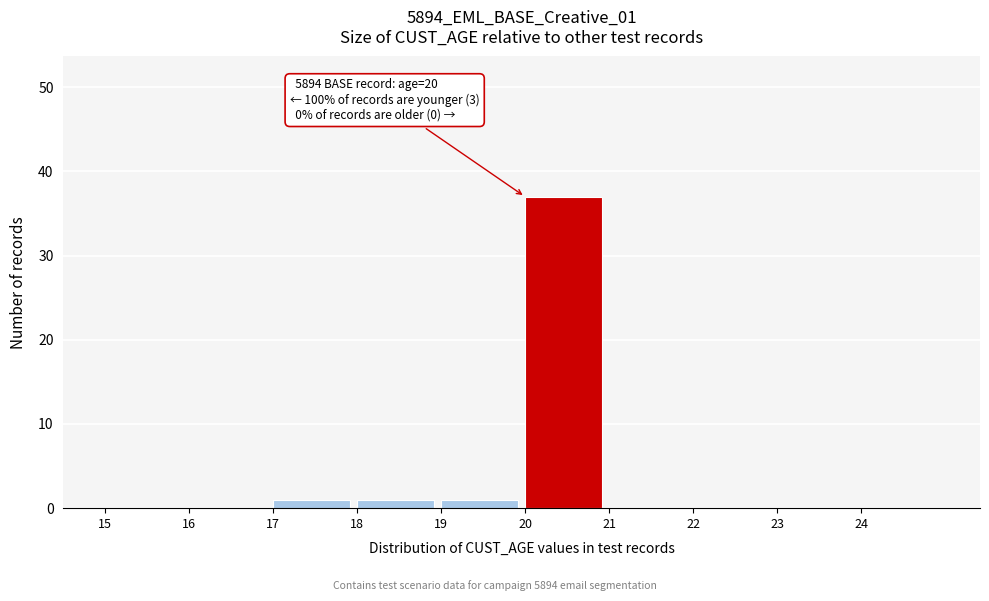

Which range on the x-axis has the tallest bar?

20 to 21